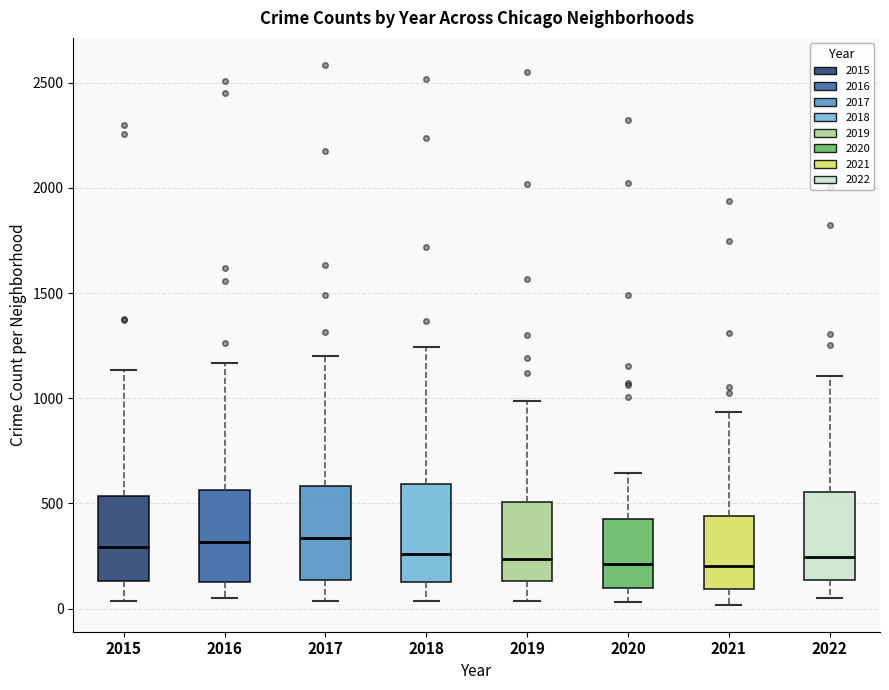

Reading left to right, read every box against the y-axis: the position of its median line, the range the box covers, and the ends of its whiskers. The values are not printed on the chart, so give them approximately, as read against the axis.

2015: median 300, box 150 to 550, whiskers 50 to 1150
2016: median 300, box 100 to 550, whiskers 50 to 1150
2017: median 350, box 150 to 600, whiskers 50 to 1200
2018: median 250, box 150 to 600, whiskers 50 to 1250
2019: median 250, box 150 to 500, whiskers 50 to 1000
2020: median 200, box 100 to 450, whiskers 50 to 650
2021: median 200, box 100 to 450, whiskers 0 to 950
2022: median 250, box 150 to 550, whiskers 50 to 1100